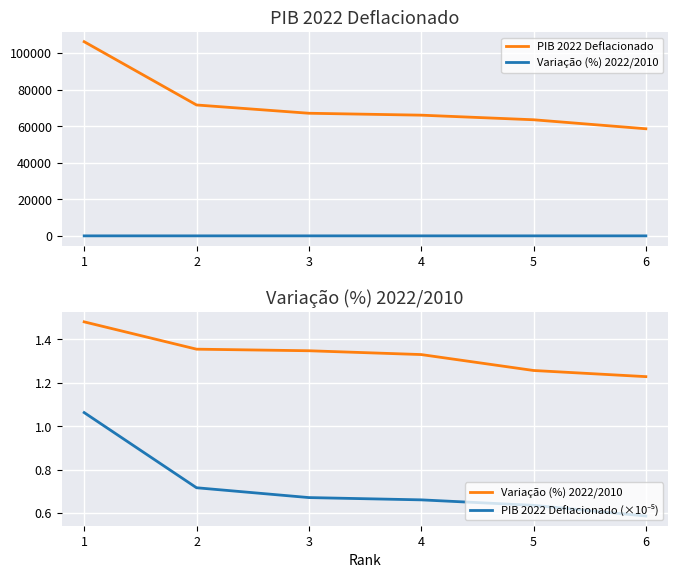

At how many categories does at least one series exceed 80411?

1